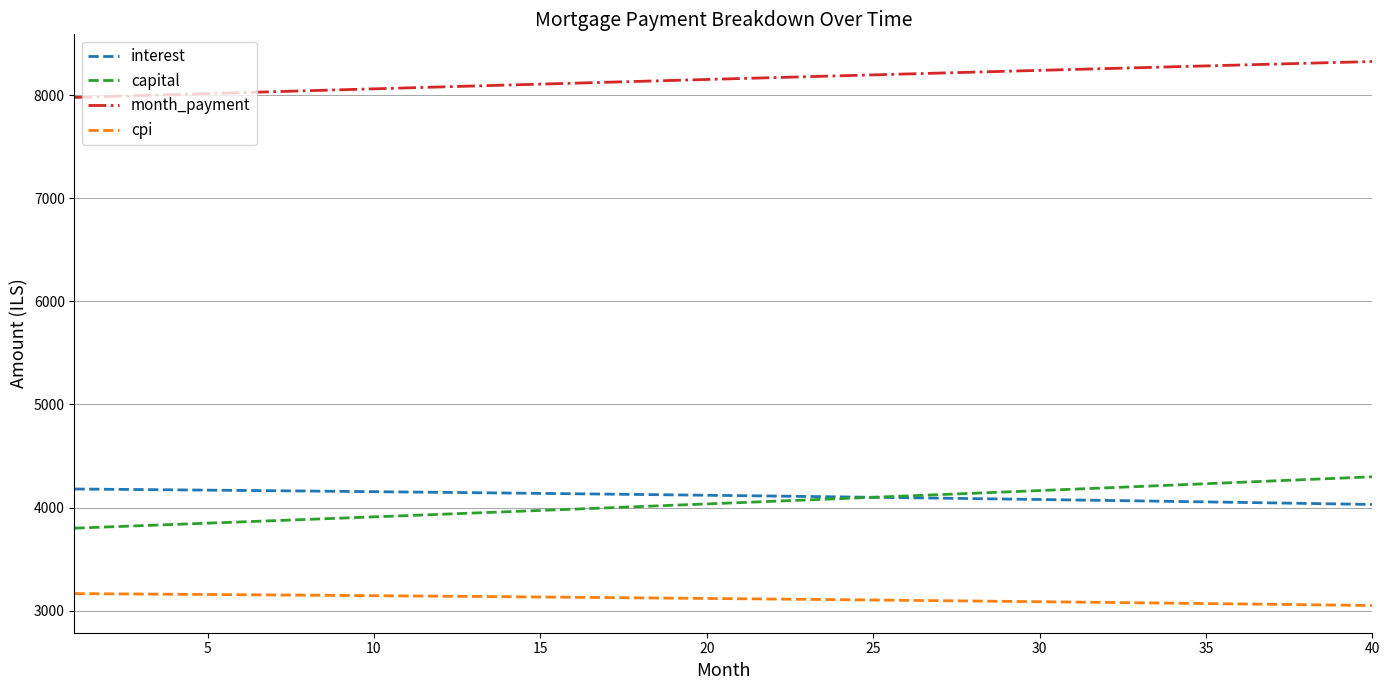

What are all the series names shown in the legend?

interest, capital, month_payment, cpi